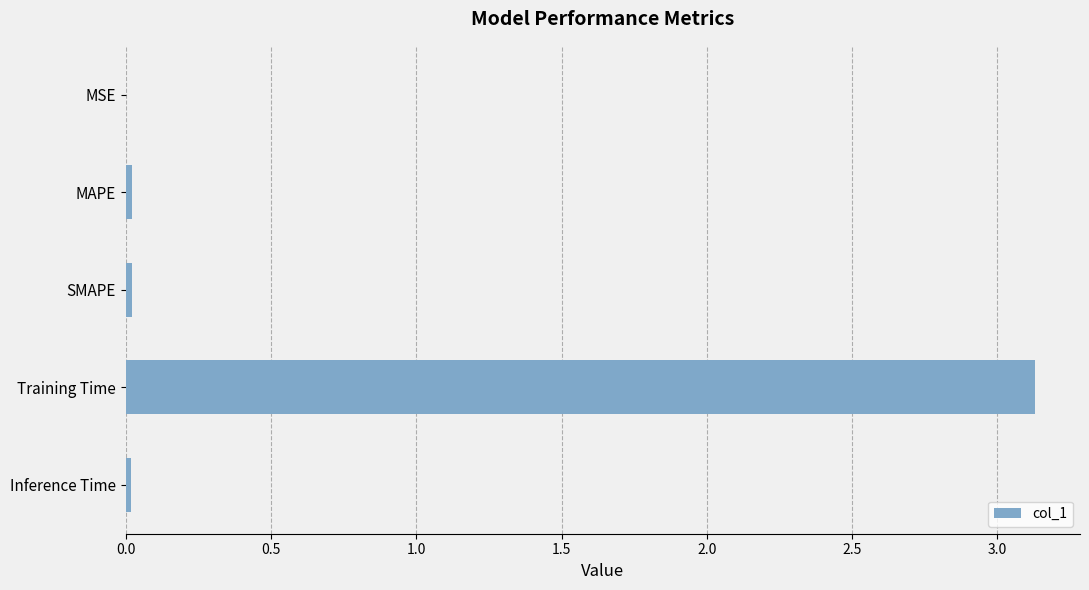

What is the sum of all values?

3.2